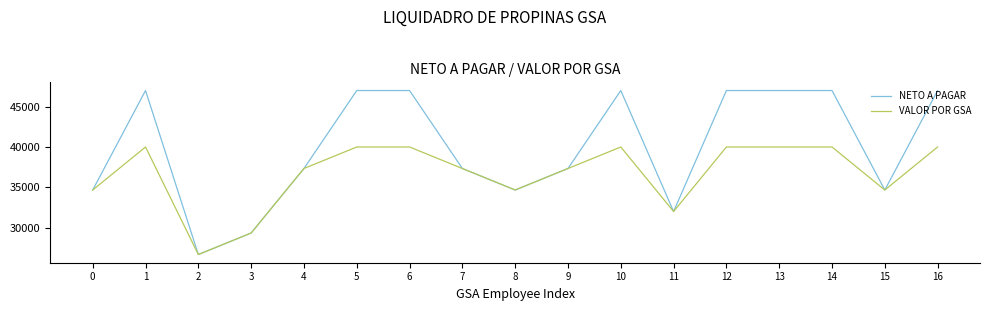

What is the greatest value displayed?

47027.7